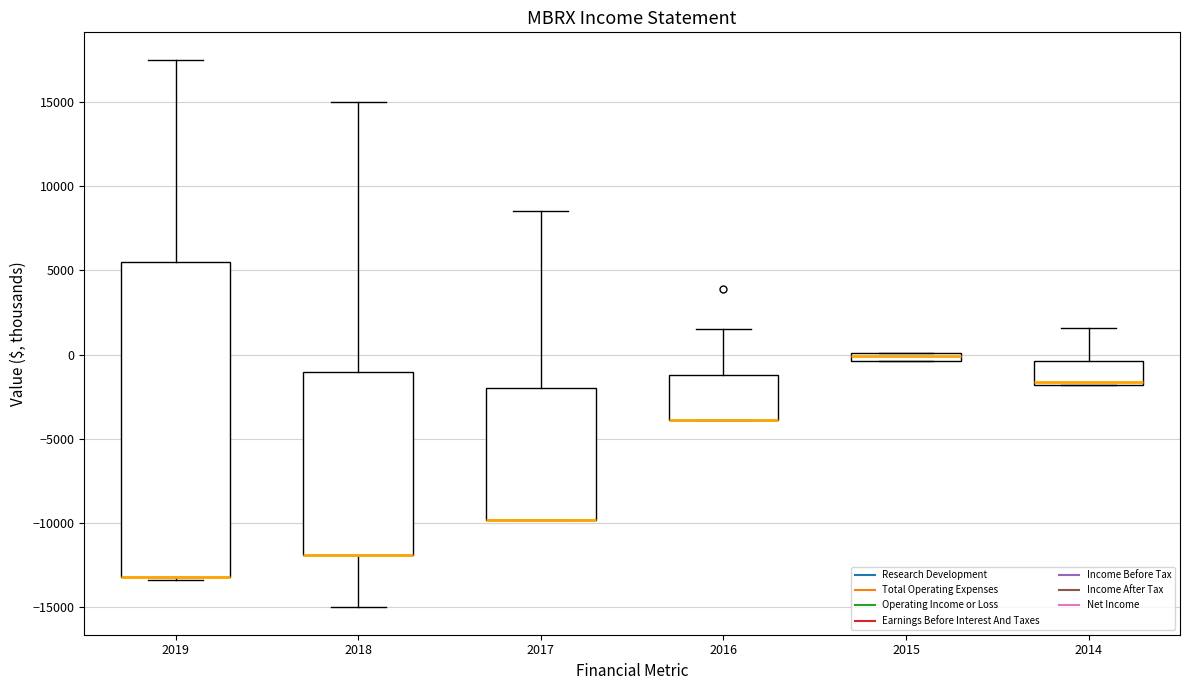

Which box is the tallest, from its lower edge to its upper edge?

2019